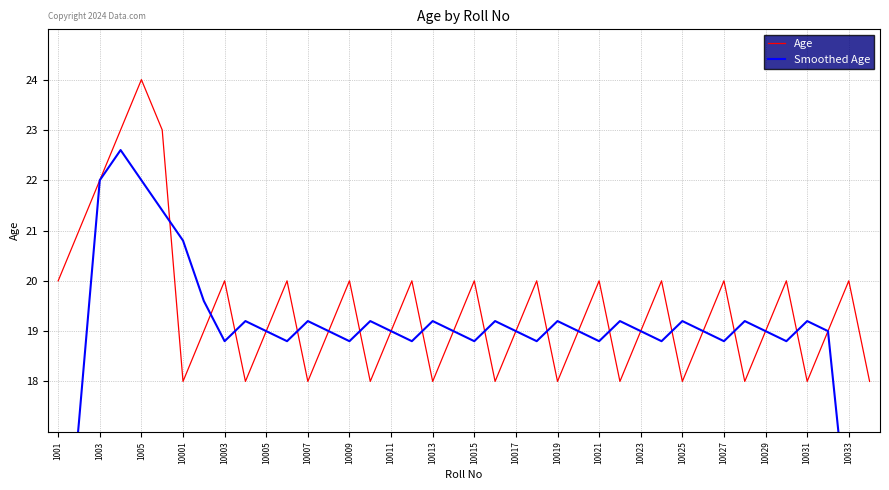

What is the maximum value for Age?

24